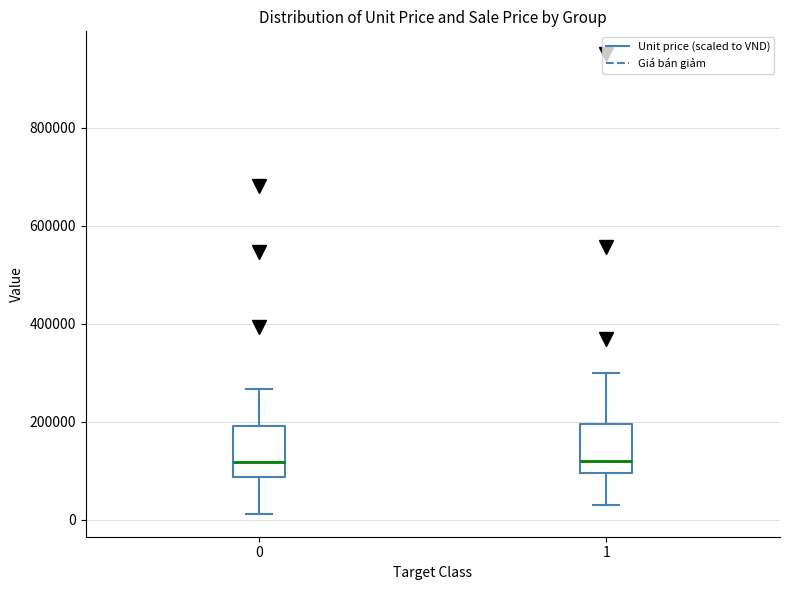

Reading left to right, transcribe this box plot: for each box, give where its median line is, the range the box spans, and where its two whiskers end, as read against the y-axis. The values are not printed on the chart, so give them approximately, as read against the axis.

0: median 120000, box 80000 to 200000, whiskers 20000 to 260000
1: median 120000, box 100000 to 200000, whiskers 40000 to 300000